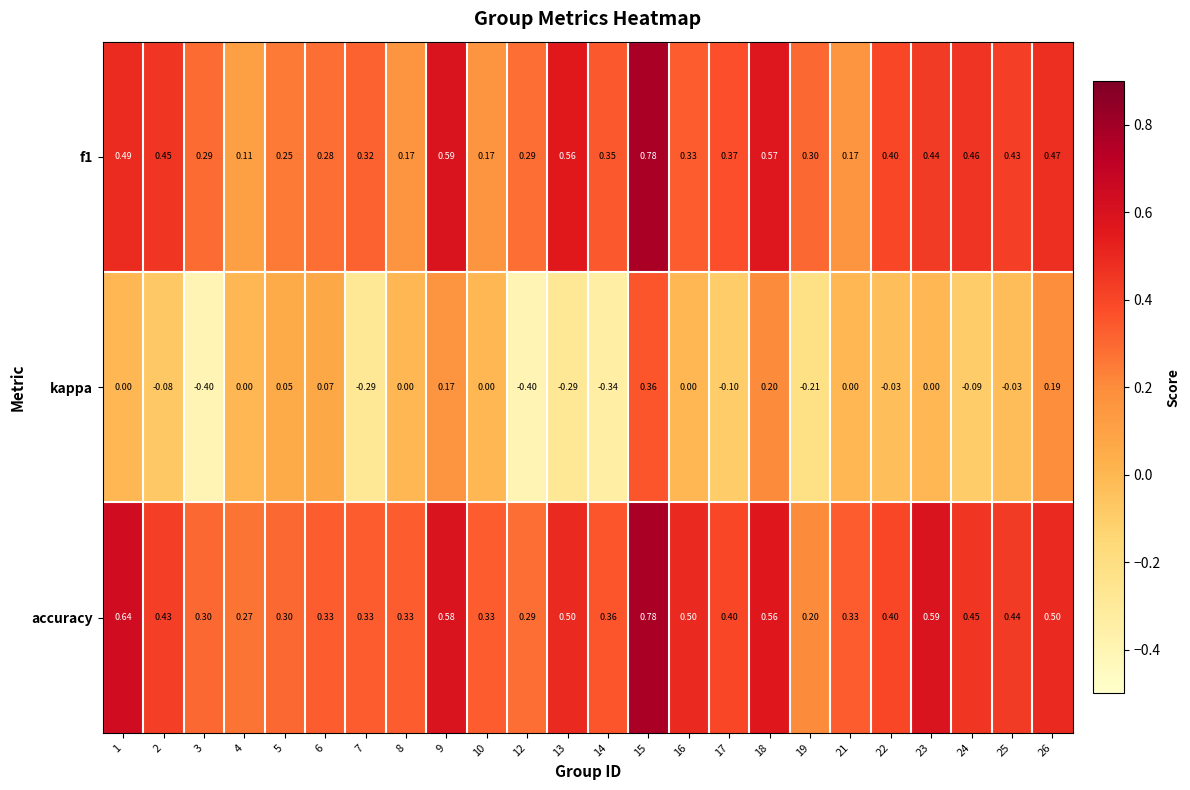

Between 2 and 7, which series saw the biggest shift?

kappa